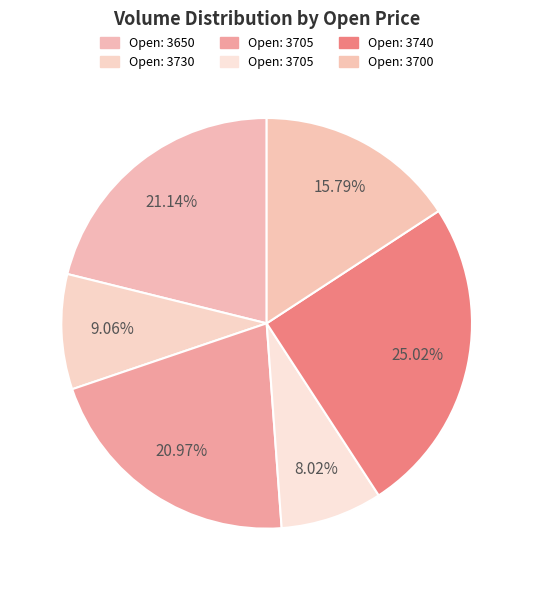

Which category has the biggest portion of the pie?

3740